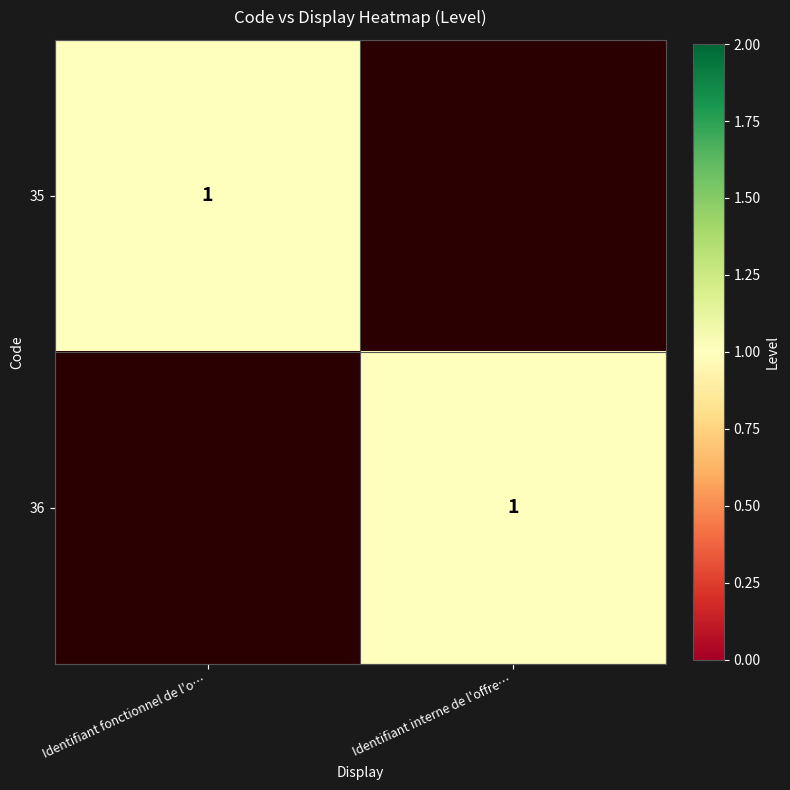

Is it true that 35 equals 1 at Identifiant fonctionnel de l'o…?

True